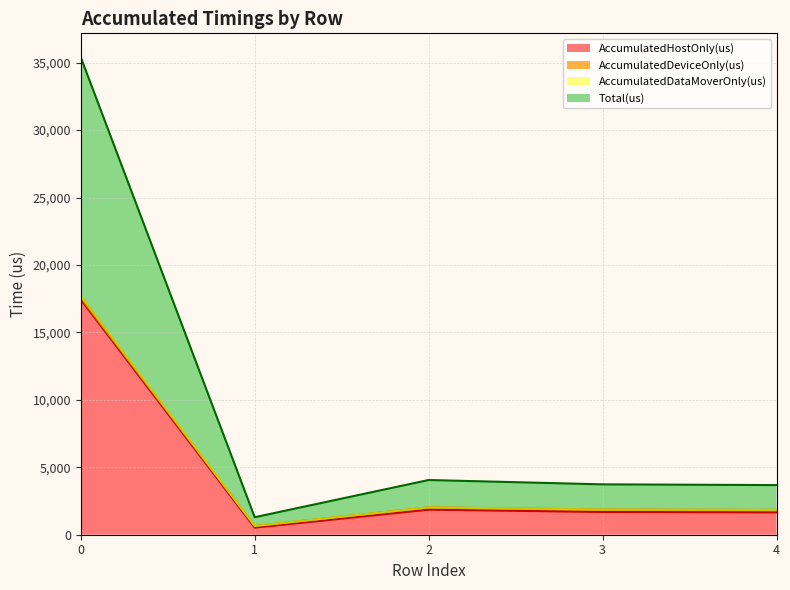

The AccumulatedDataMoverOnly(us) series shows 649.0 at 1. True or false?

True